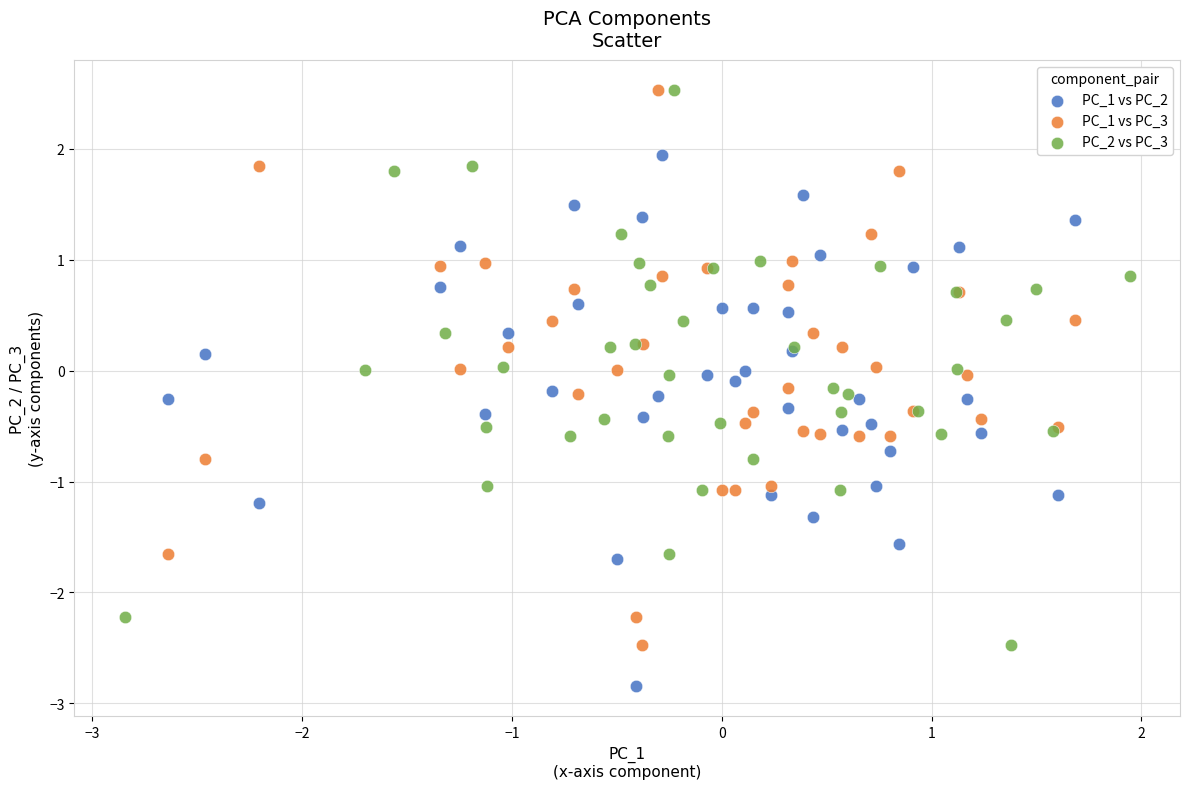

What are all the series names shown in the legend?

PC_1 vs PC_2, PC_1 vs PC_3, PC_2 vs PC_3